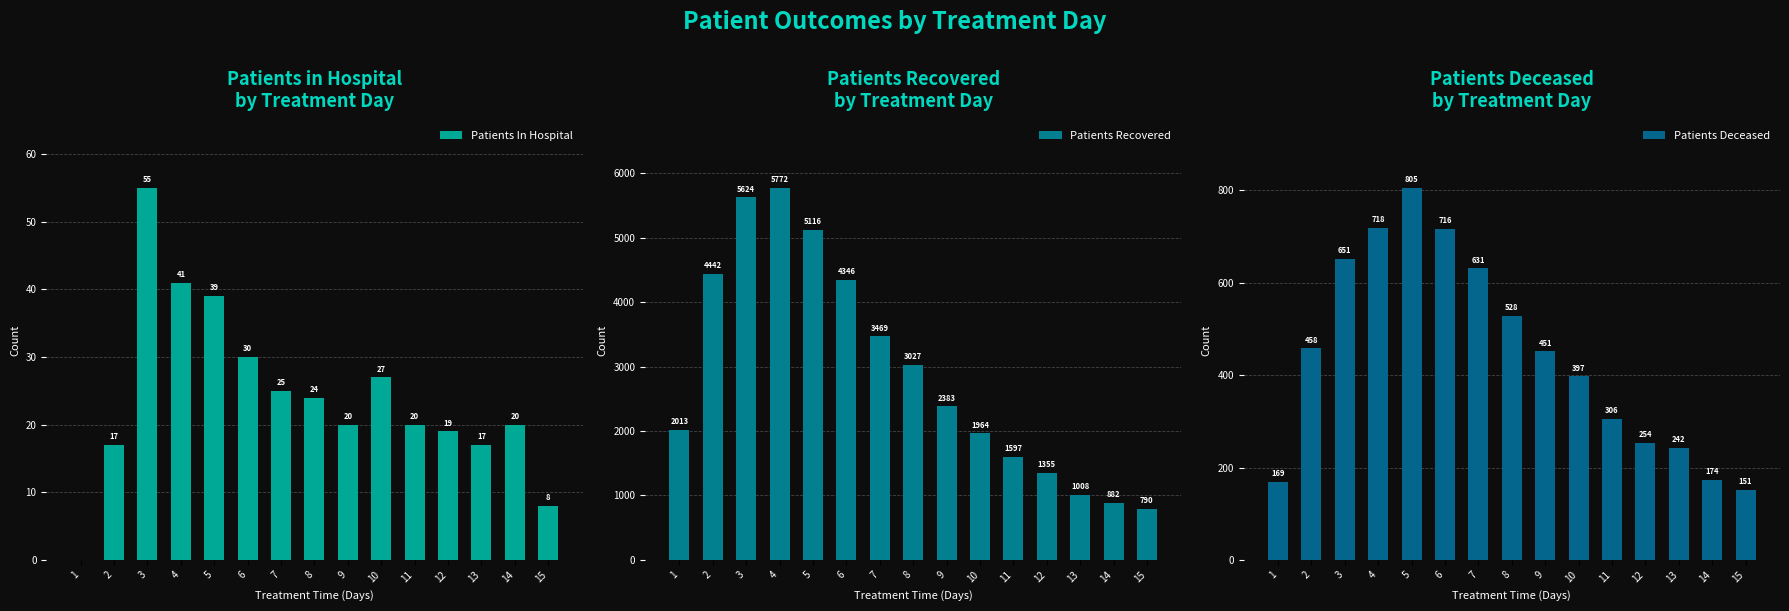

Is the value of Patients Recovered at 4 greater than the value of Patients Deceased at 4?

Yes